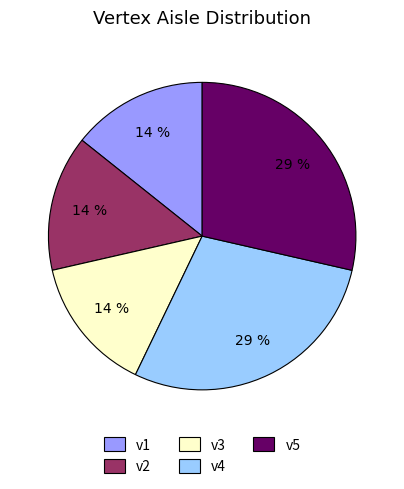

Is there any slice that represents more than half of the pie?

No